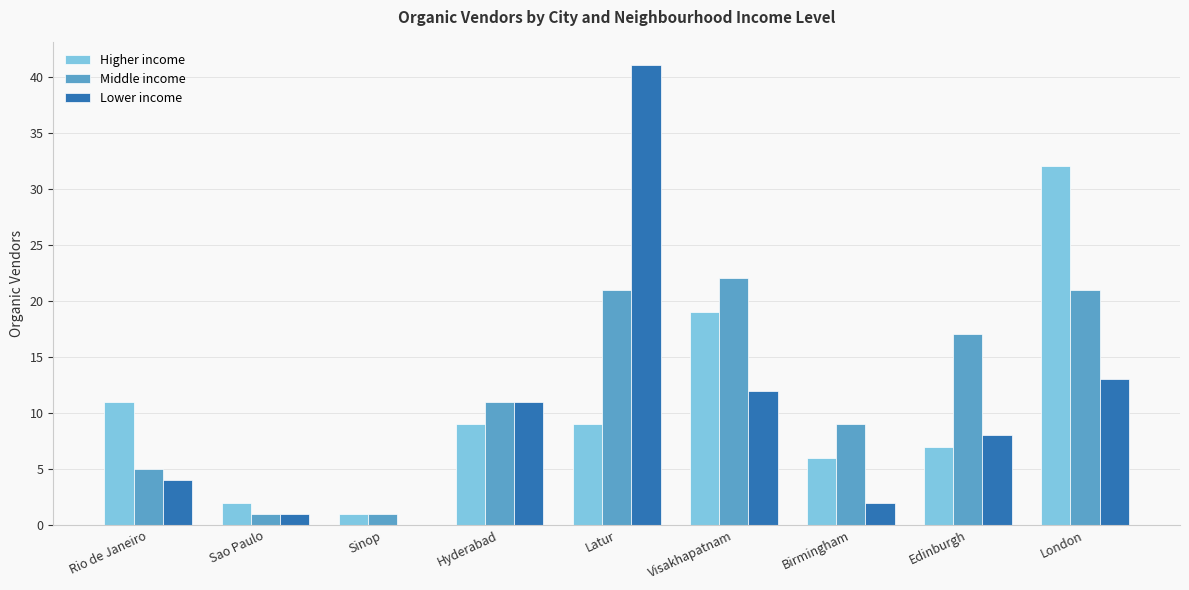

What is the total value across all series at London?

66